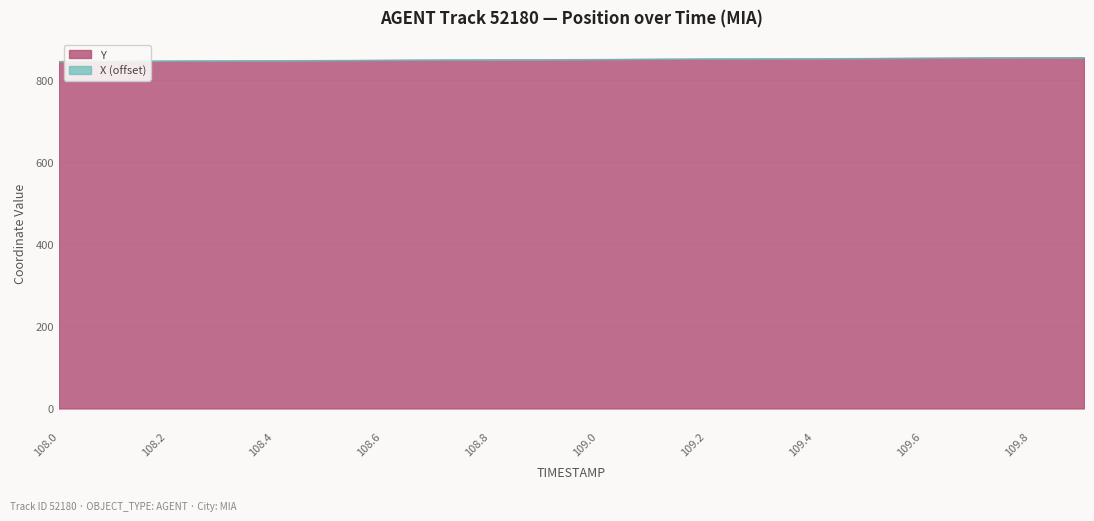

The value of Y at 109.4 is 1218.4. True or false?

False